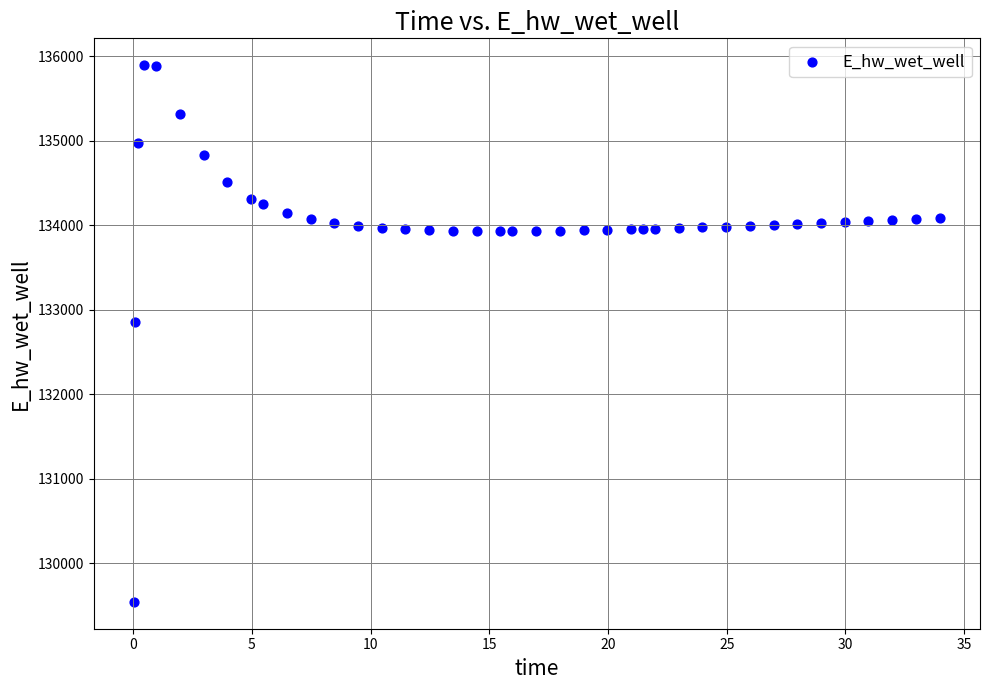

What Y value in the scatter plot is closest to 132716?

132857.3